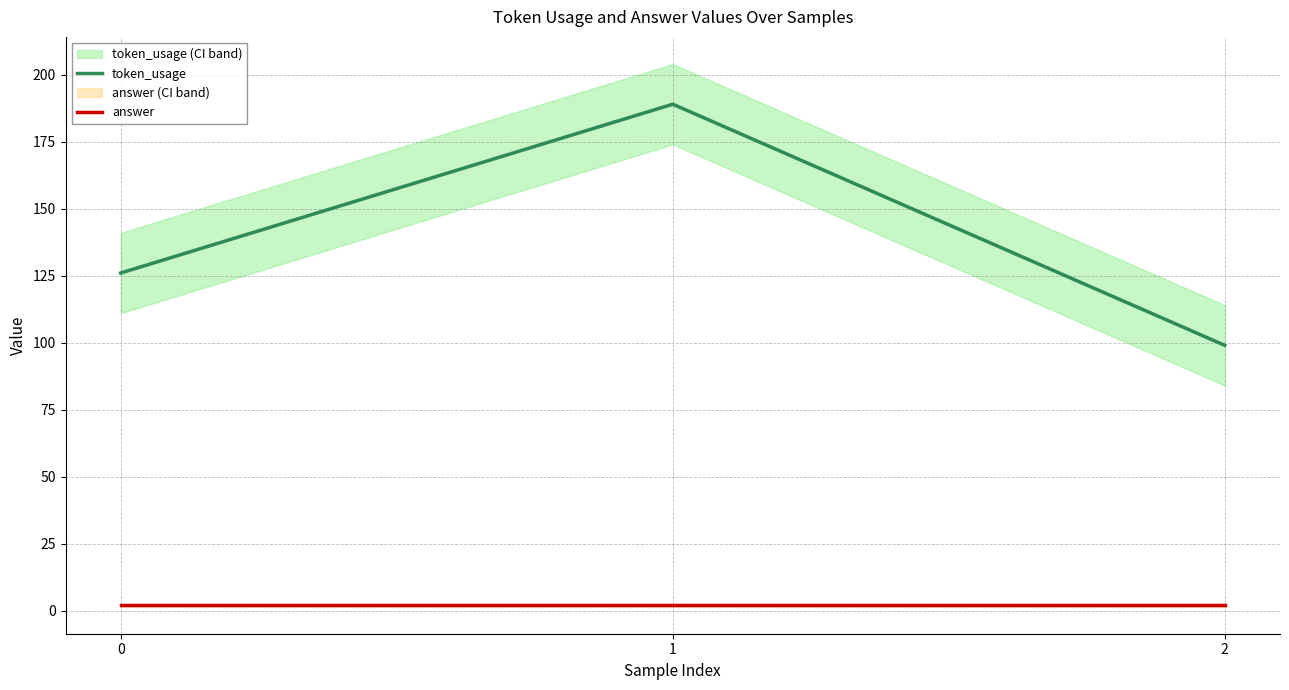

What are all the series names shown in the legend?

token_usage, answer